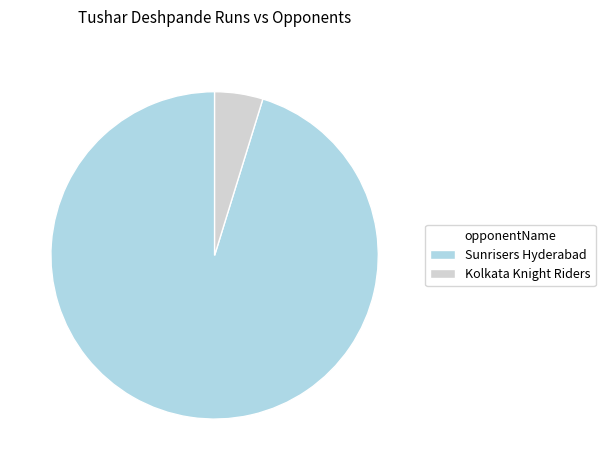

Approximately how many times larger is the value at Sunrisers Hyderabad compared to Kolkata Knight Riders?

20.0